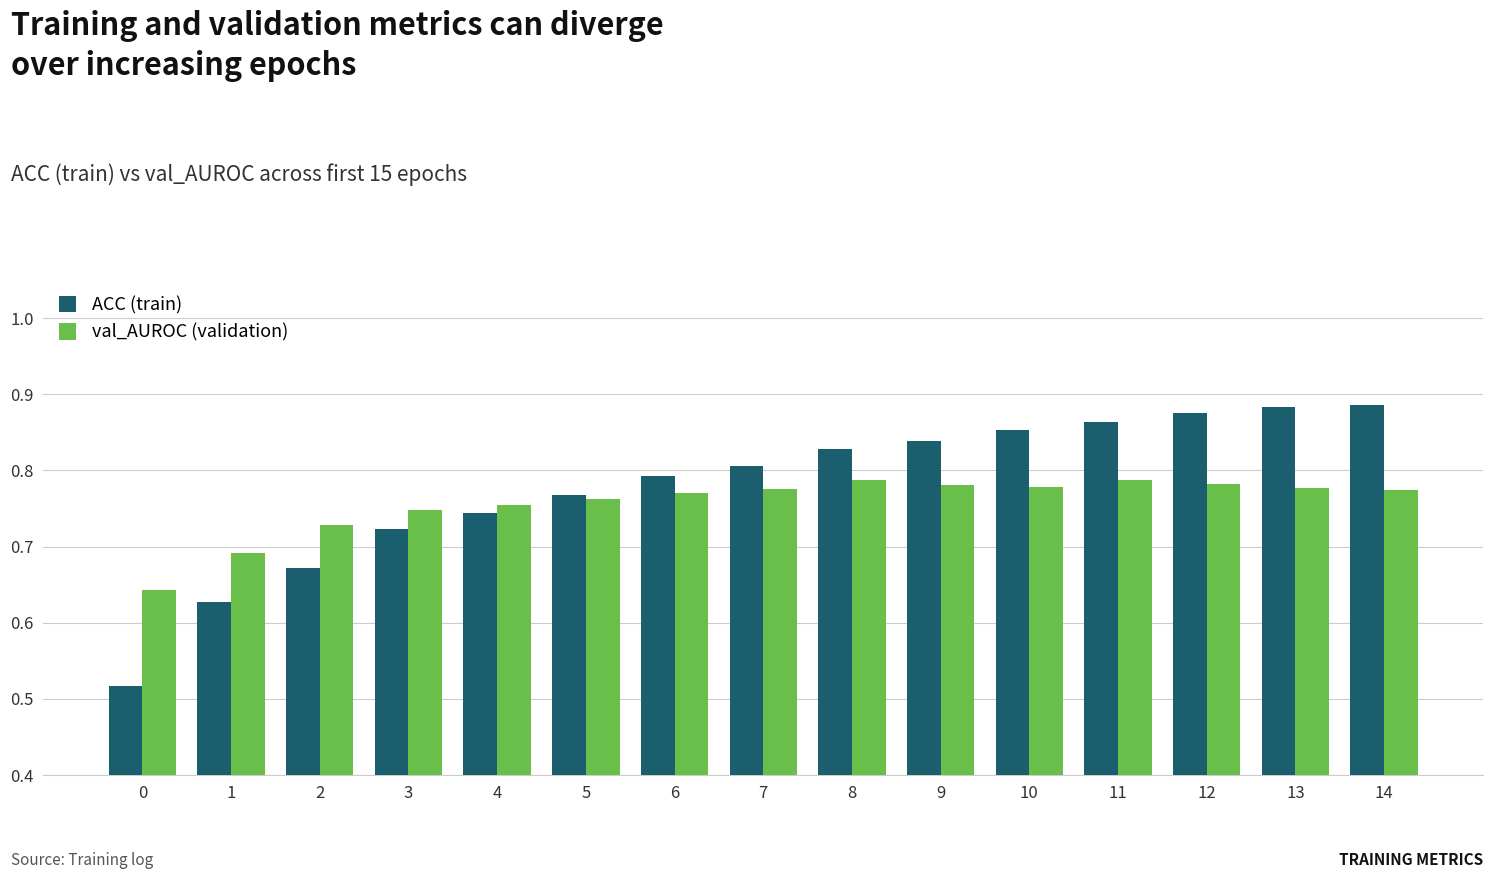

Is it true that val_AUROC (validation) equals 1.4 at 6?

False